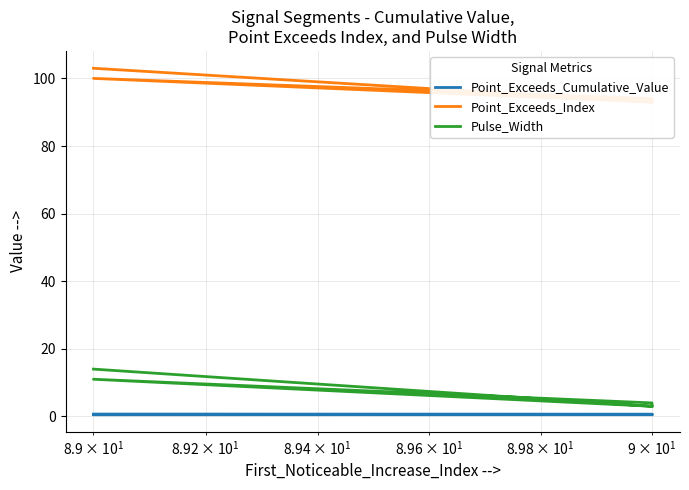

Which series has the widest spread of values?

Pulse_Width